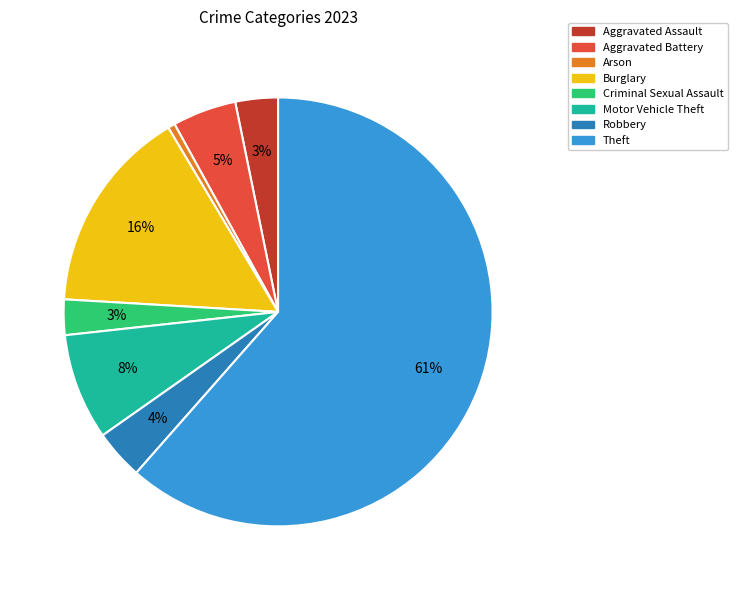

Do Aggravated Battery and Robbery together represent more than half of the pie?

No